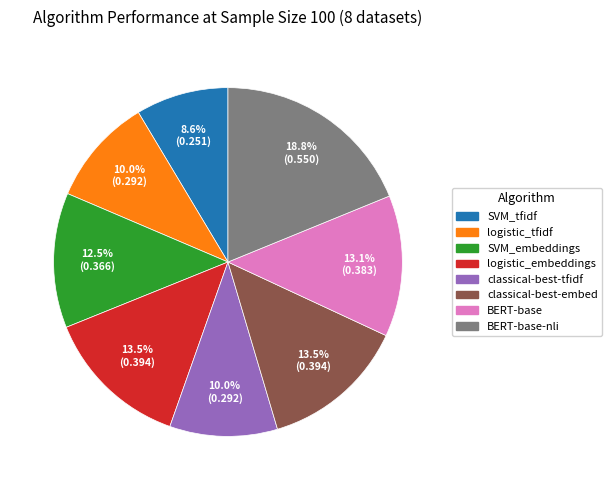

Is there any slice that represents more than half of the pie?

No